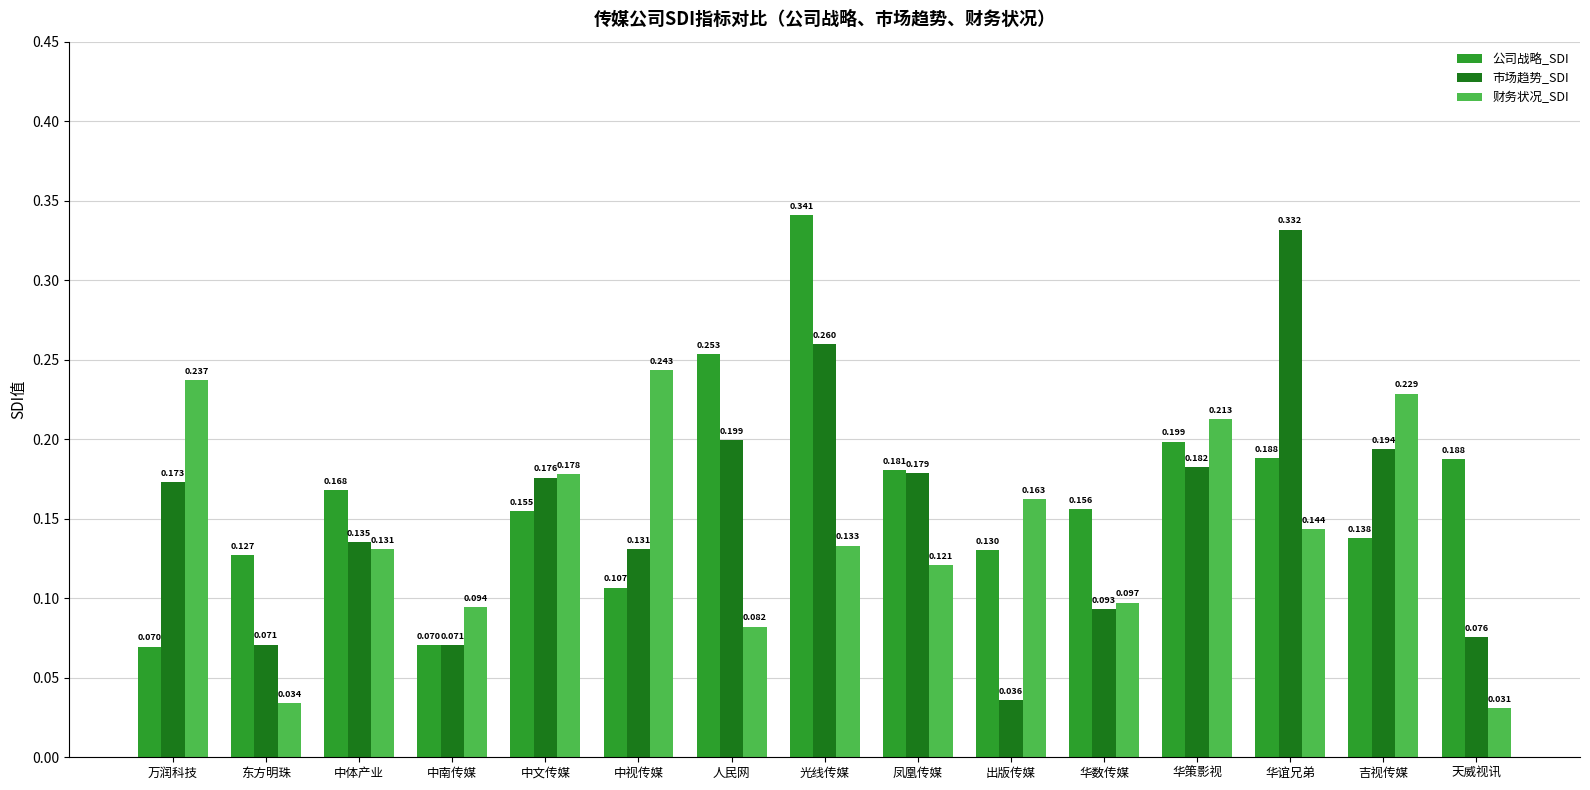

How many bars are there in each group?

3